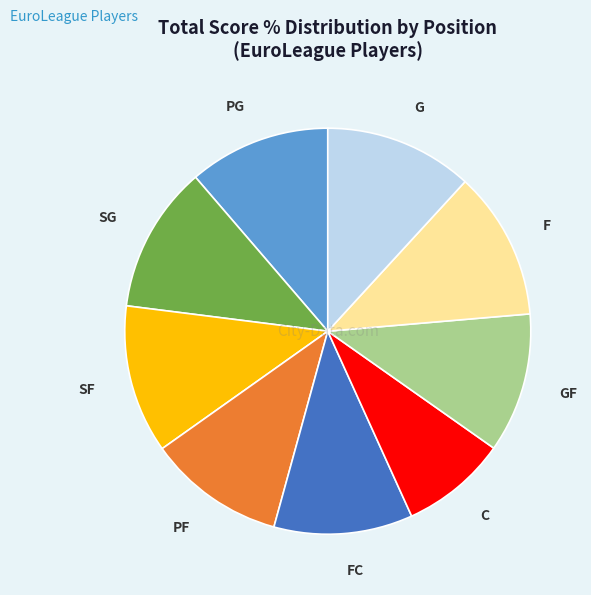

Approximately how many times larger is the value at SF compared to GF?

1.1